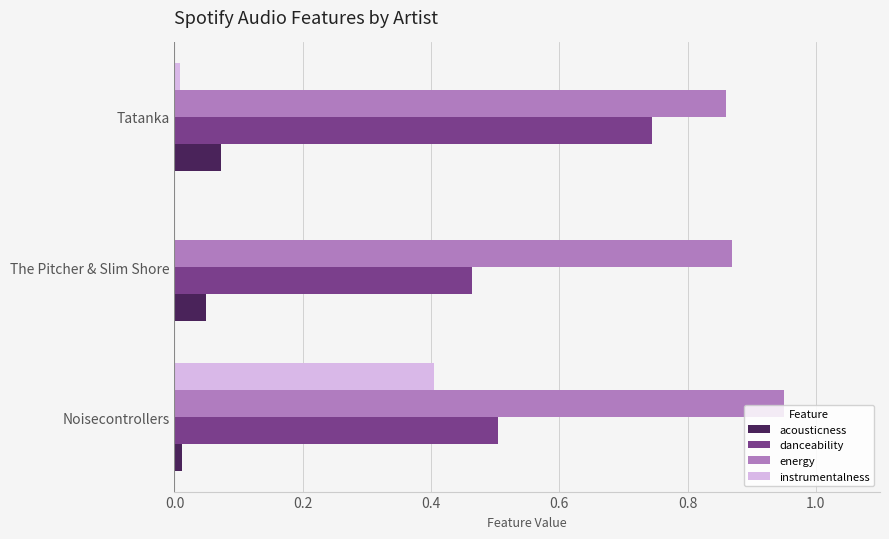

Is it true that energy equals 1.4 at Noisecontrollers?

False